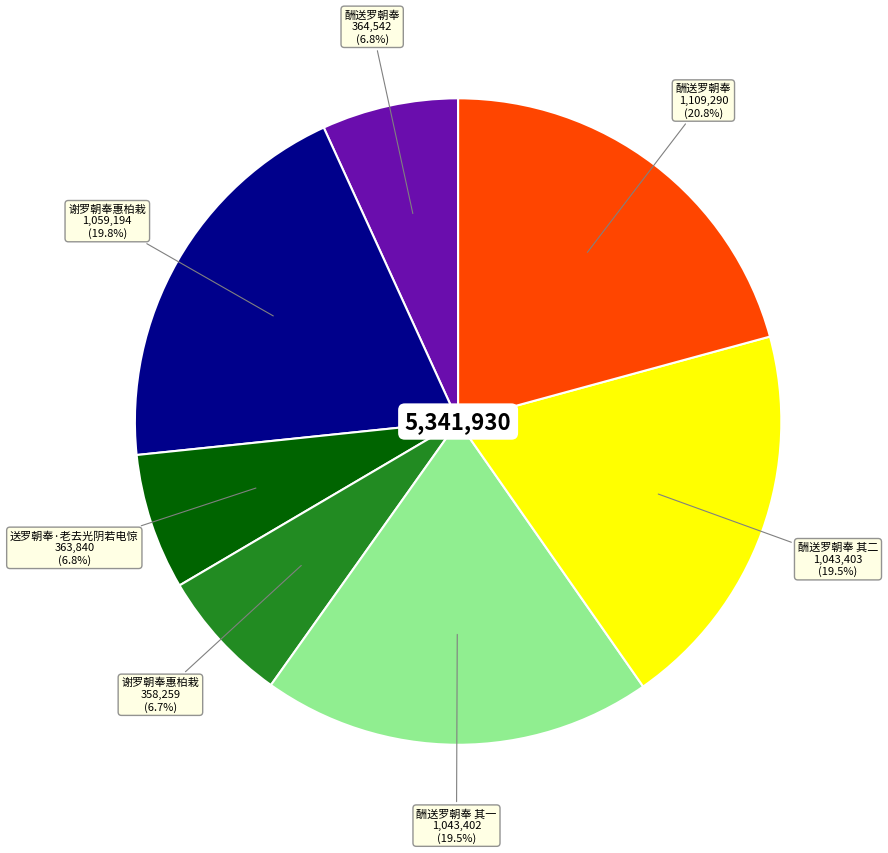

How many segments does this pie chart have?

7